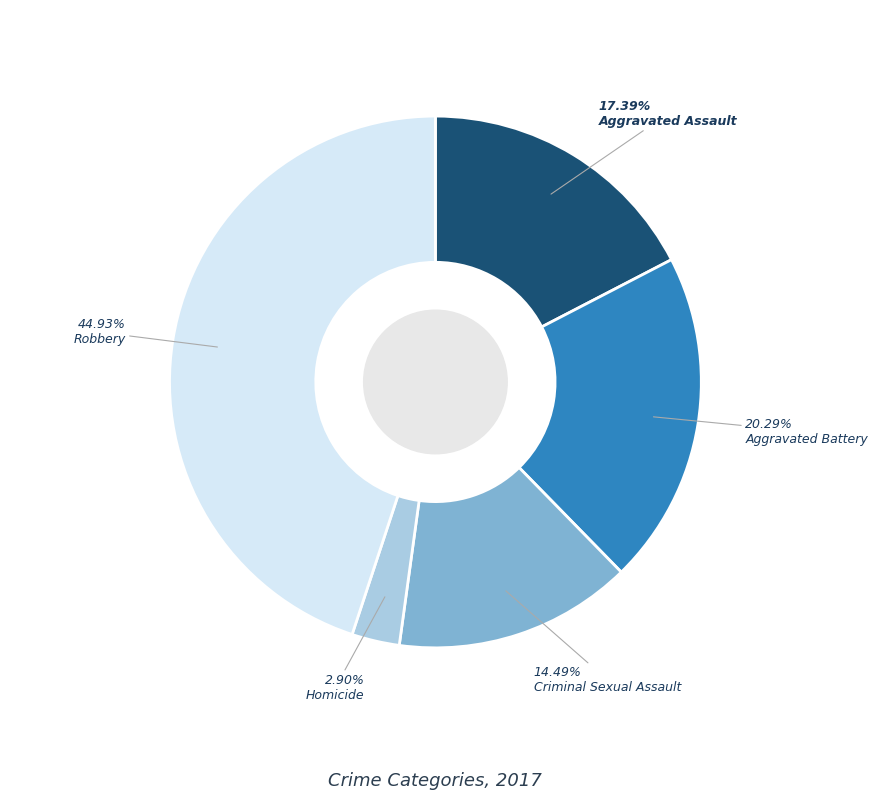

Count the number of slices in the pie.

5